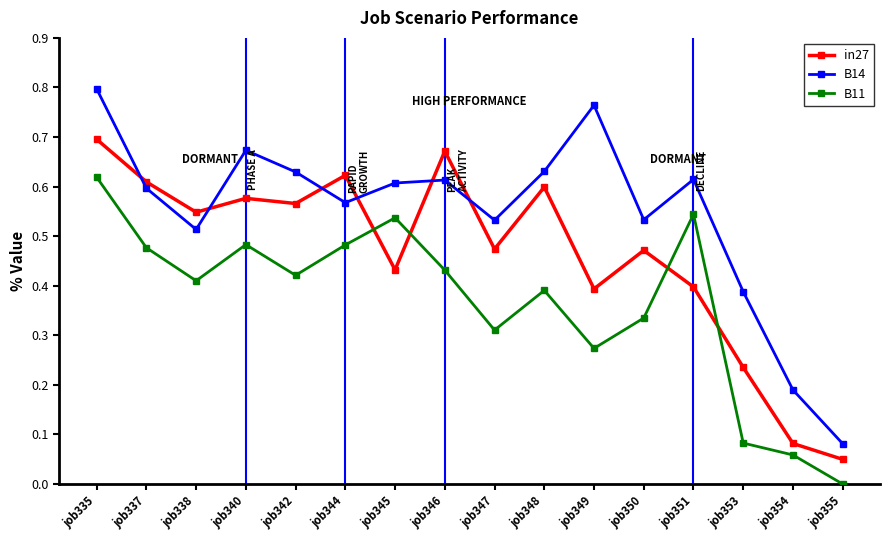

Rank the series by their maximum value, from highest to lowest.

B14, in27, B11